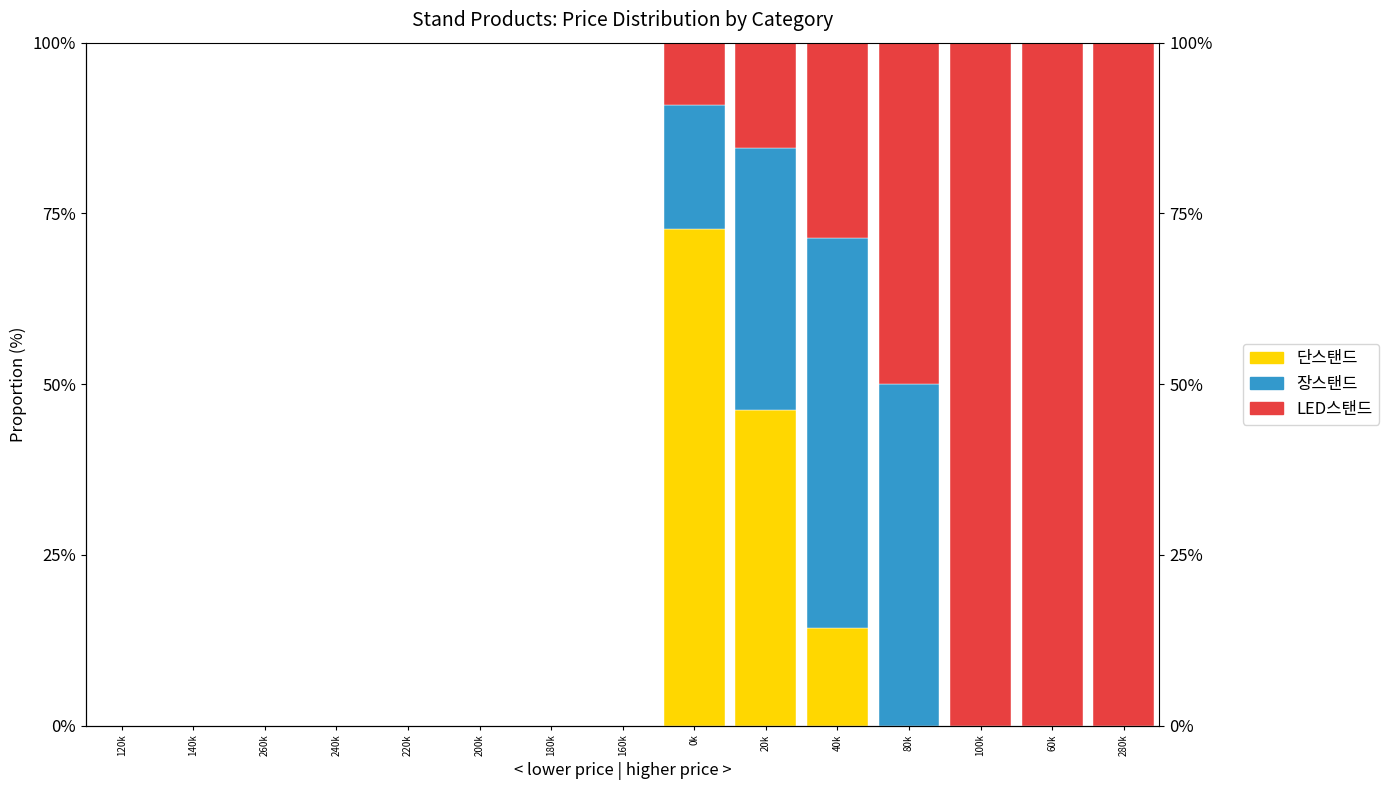

The LED스탠드 series shows 0.0 at 240k. True or false?

True